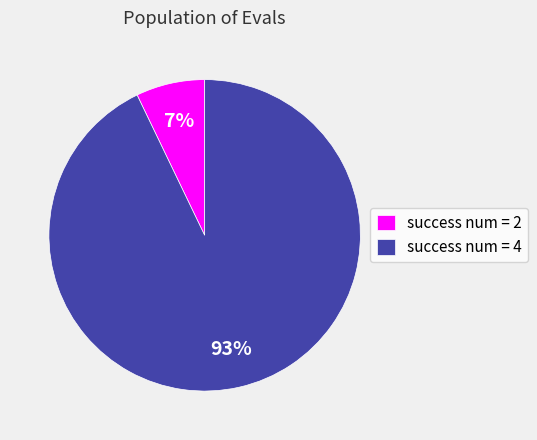

To the nearest percent, what is the average slice percentage?

50%